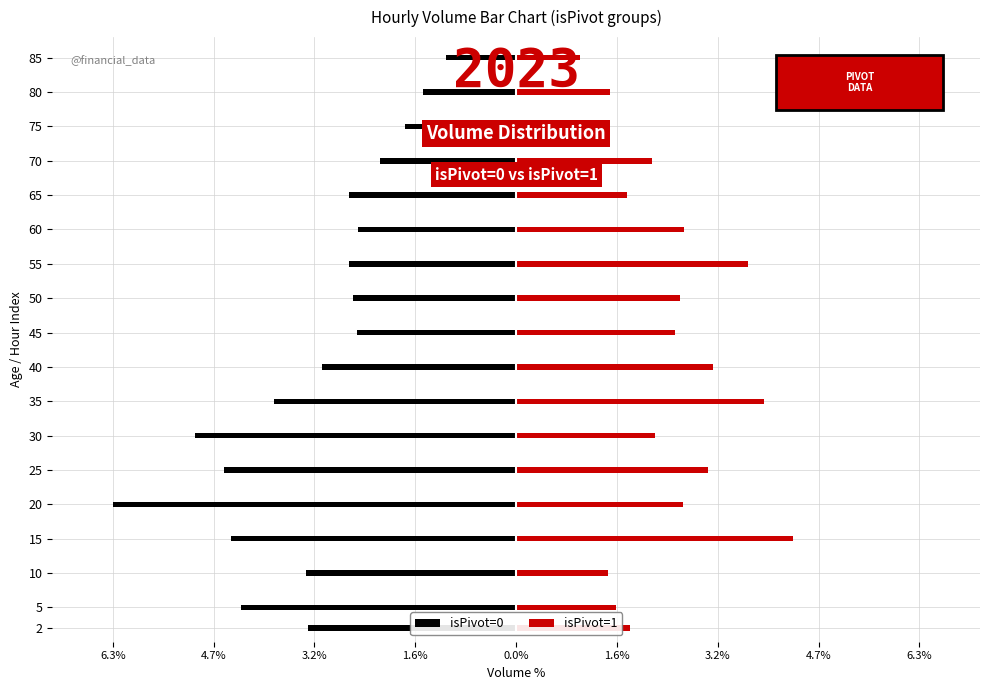

Between 15 and 30, which series saw the biggest shift?

isPivot=1